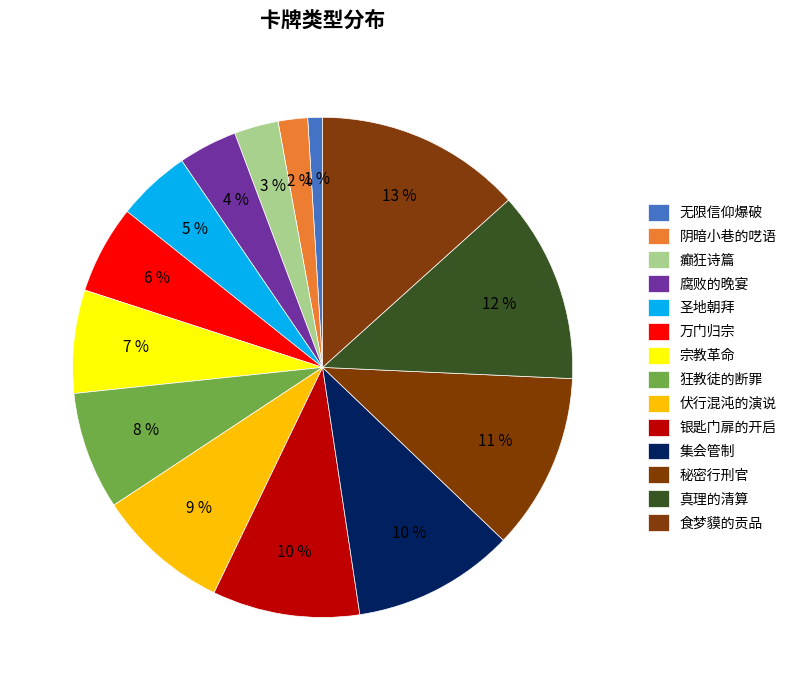

How many segments does this pie chart have?

14